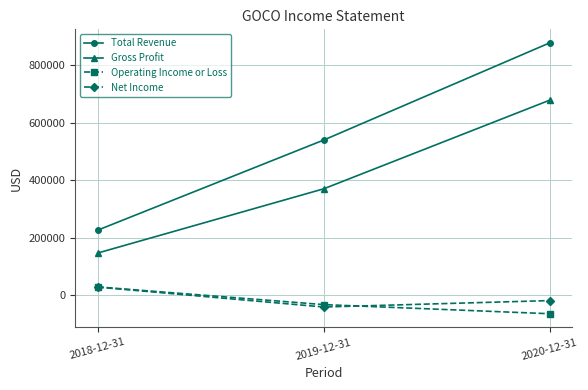

The value of Net Income at 2018-12-31 is 28100. True or false?

True